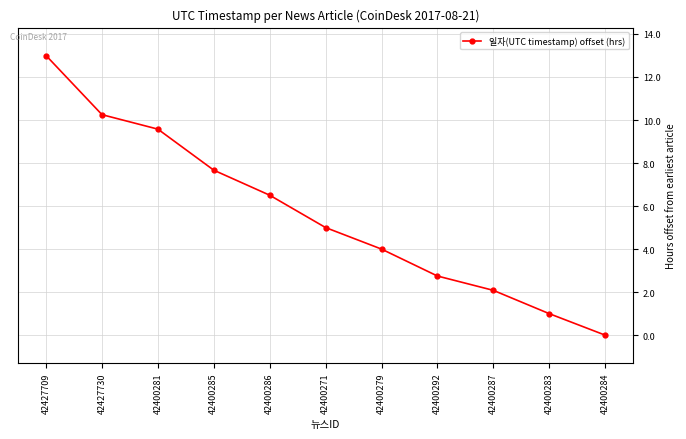

What is the difference between the maximum and minimum values?

13.0